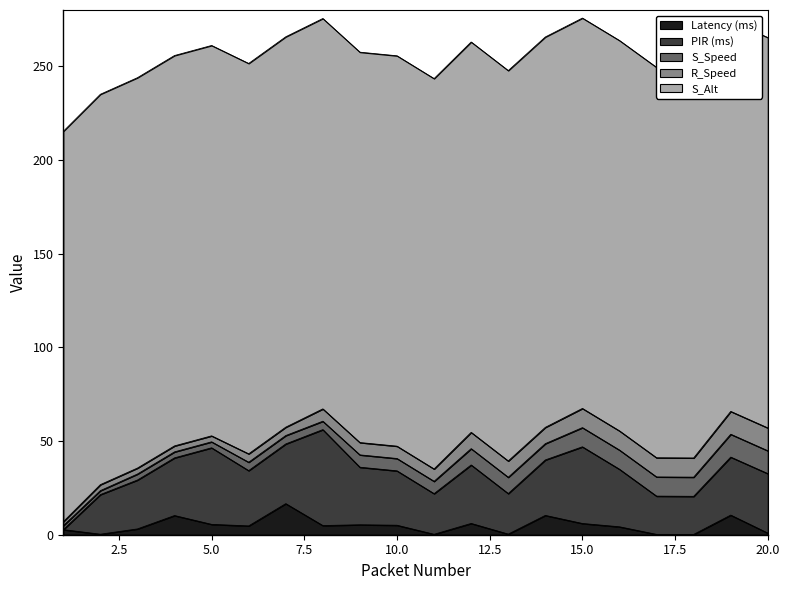

Reading left to right, extract all data points from this chart.

Latency (ms): 1=2.7	2=0.3	3=3.1	4=10.2	5=5.5	6=4.7	7=16.6	8=4.9	9=5.3	10=5.1	11=0.2	12=6.0	13=0.3	14=10.3	15=6.0	16=4.2	17=0.2	18=0.2	19=10.5	20=0.9
PIR (ms): 1=0.0	2=21.1	3=26.1	4=30.8	5=40.9	6=29.5	7=31.9	8=51.2	9=30.7	10=29.0	11=21.7	12=31.2	13=21.6	14=29.6	15=40.9	16=30.7	17=20.4	18=20.3	19=31.0	20=31.7
S_Speed: 1=2.1	2=2.1	3=3.2	4=3.2	5=3.2	6=4.5	7=4.5	8=4.5	9=6.6	10=6.6	11=6.6	12=8.7	13=8.7	14=8.7	15=10.2	16=10.2	17=10.2	18=10.2	19=12.2	20=12.2
R_Speed: 1=2.1	2=3.2	3=3.2	4=3.2	5=3.2	6=4.5	7=4.5	8=6.6	9=6.6	10=6.6	11=6.6	12=8.7	13=8.7	14=8.7	15=10.2	16=10.2	17=10.2	18=10.2	19=12.2	20=12.2
S_Alt: 1=208.3	2=208.3	3=208.3	4=208.3	5=208.3	6=208.3	7=208.3	8=208.3	9=208.3	10=208.3	11=208.3	12=208.3	13=208.3	14=208.3	15=208.3	16=208.3	17=208.3	18=208.3	19=208.3	20=208.3